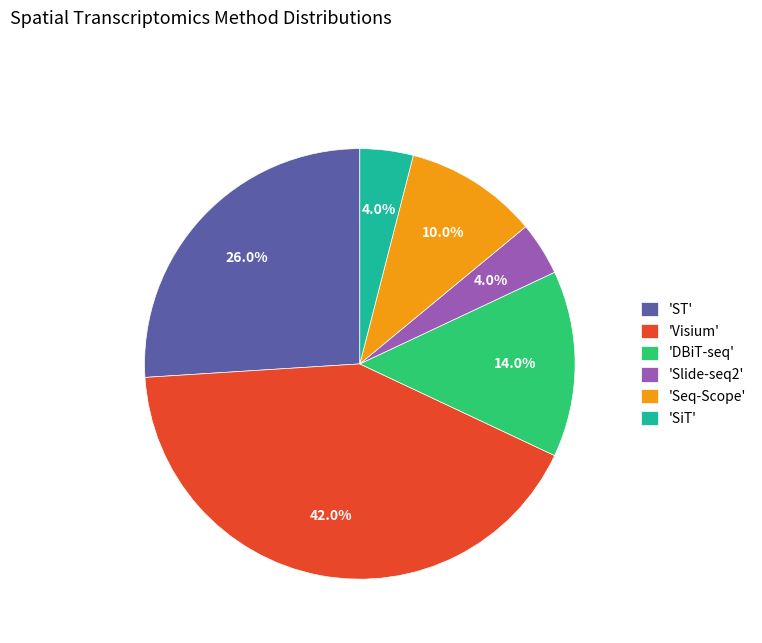

What is the largest slice in the pie chart?

'Visium'